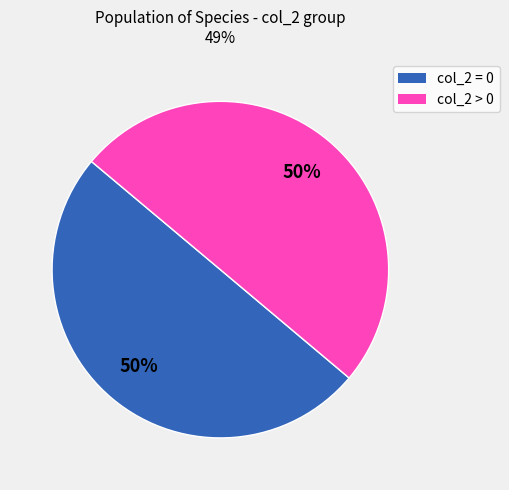

How many slices are in this pie chart?

2